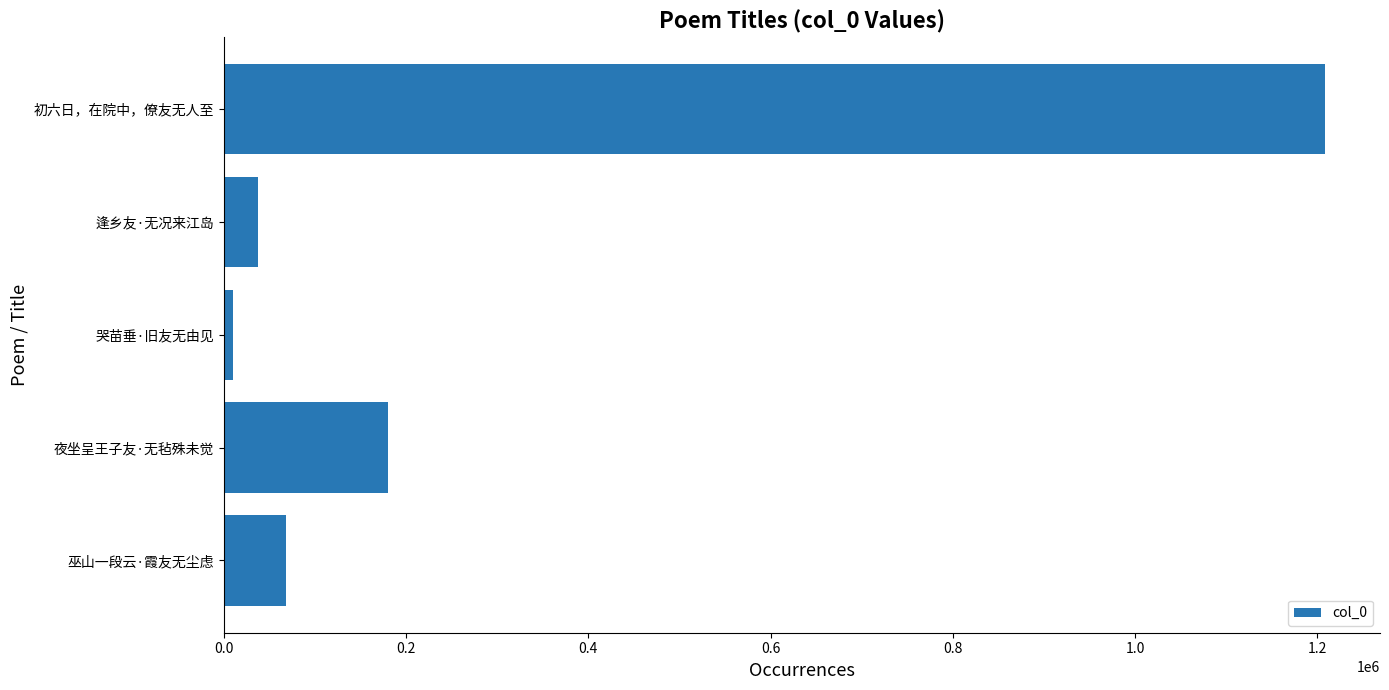

What is the greatest value displayed?

1208236